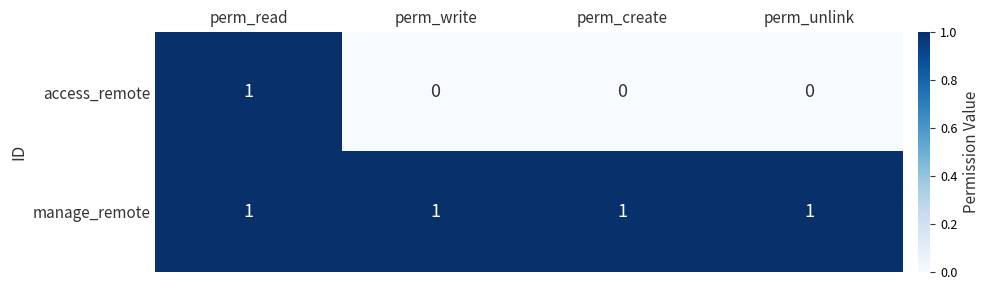

Rank the series by their average value, from highest to lowest.

manage_remote, access_remote